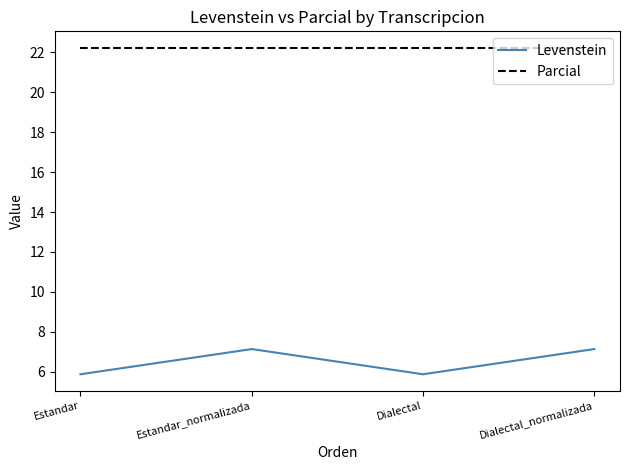

True or false: Levenstein has more than 0 points higher than both neighbors.

True